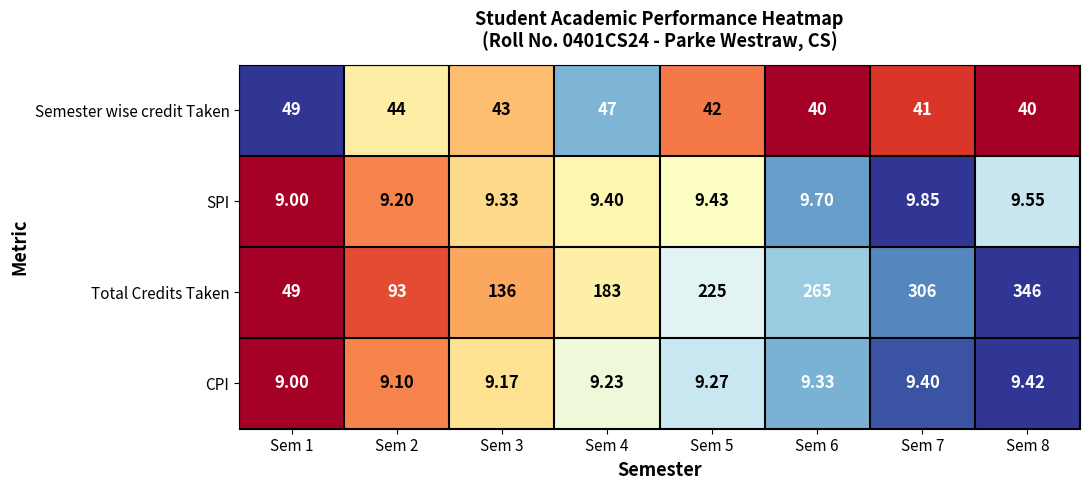

Which series has the largest total across all categories?

Total Credits Taken